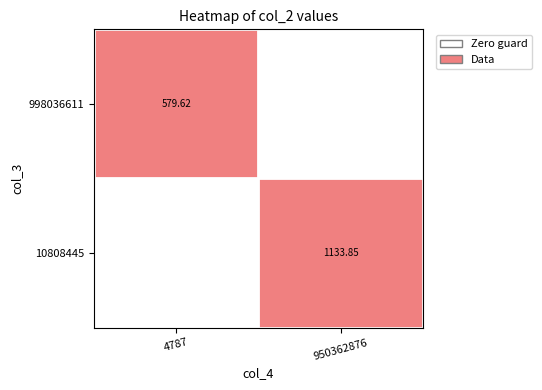

How many values in the 998036611 series are below 1?

1